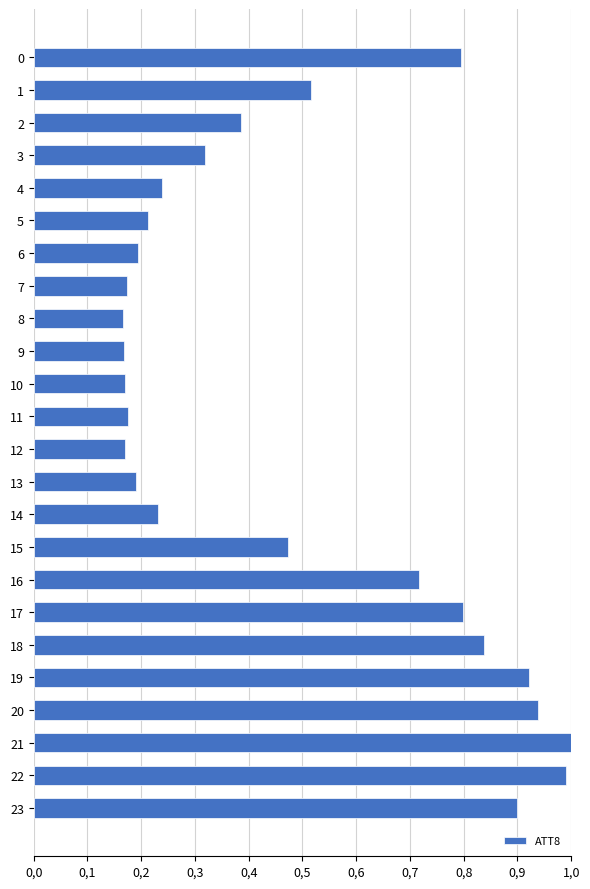

Are the bars horizontal?

Yes